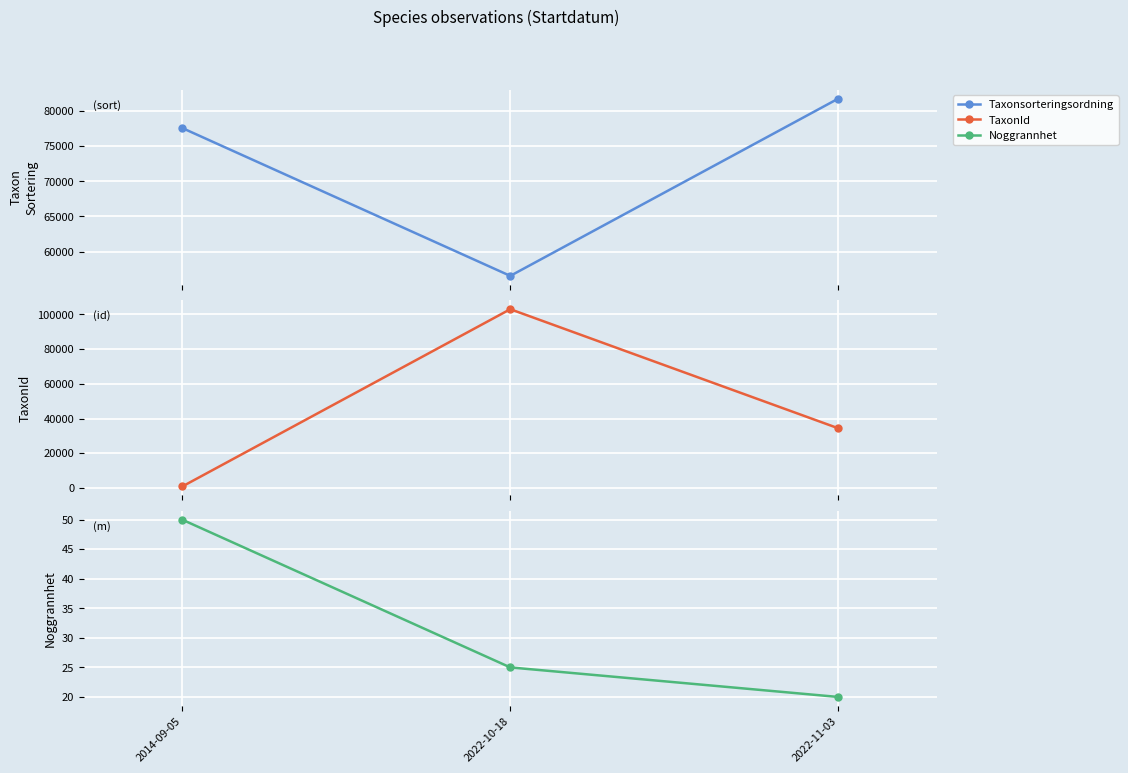

The value of Taxonsorteringsordning at 2014-09-05 is 77588.0. True or false?

True